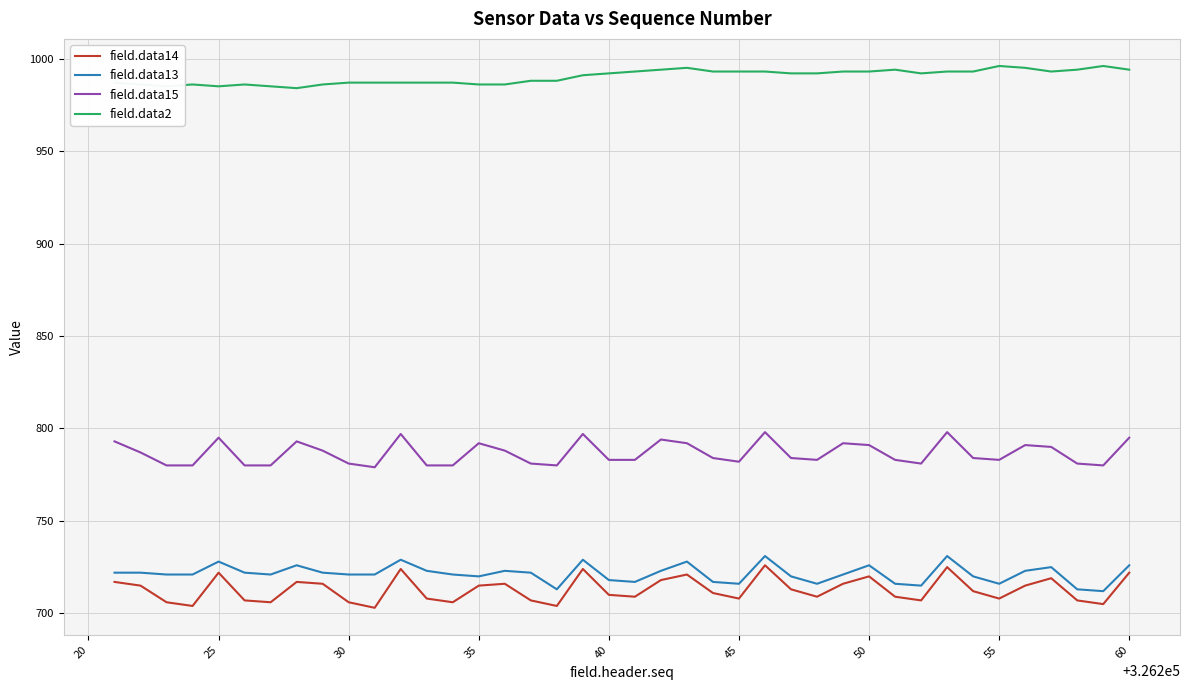

Which series has the largest total across all categories?

field.data2